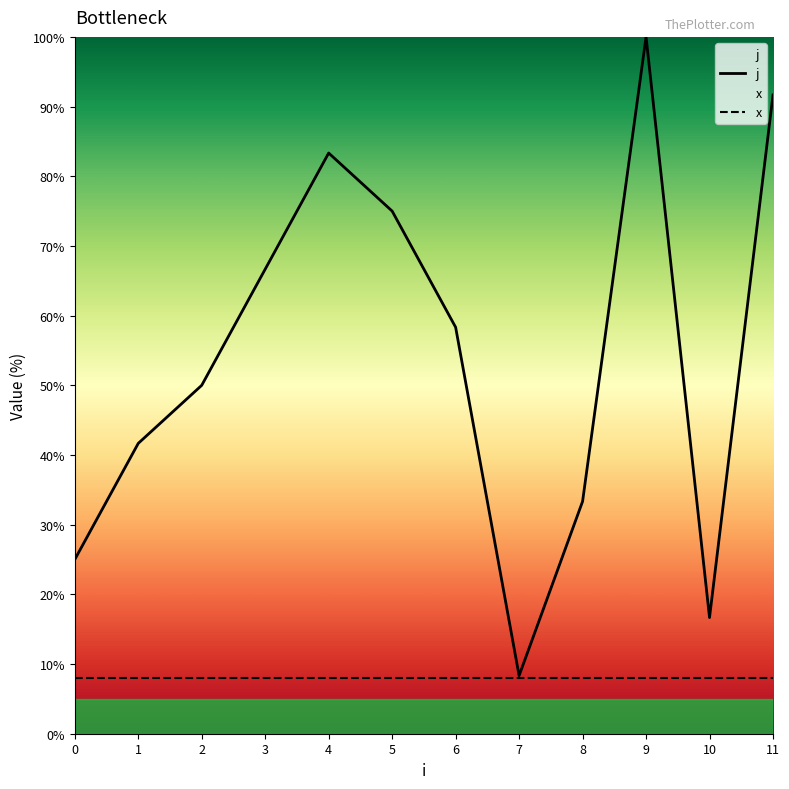

What is the greatest value displayed?

100.0